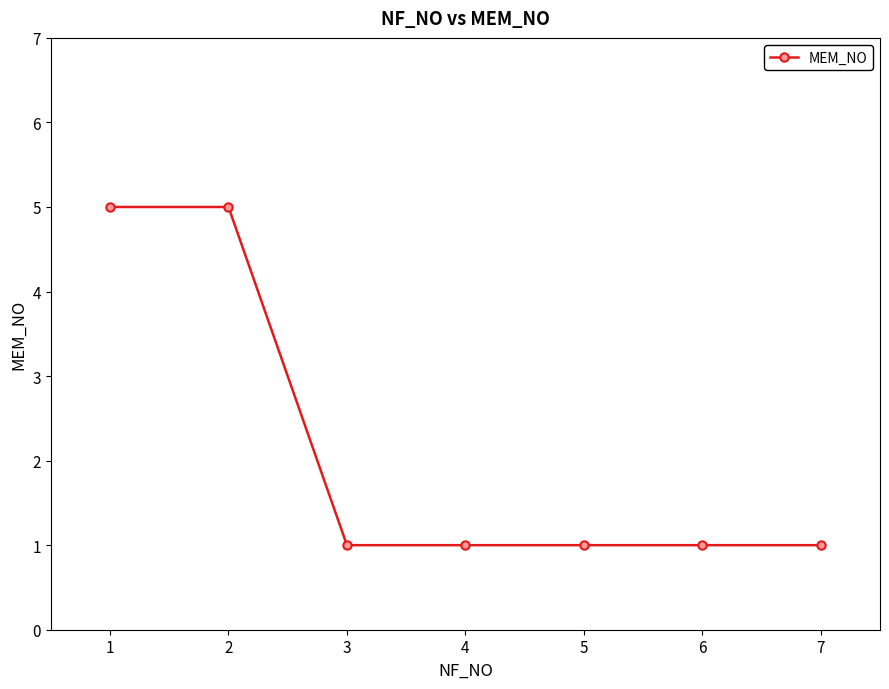

What is the smallest value displayed?

1